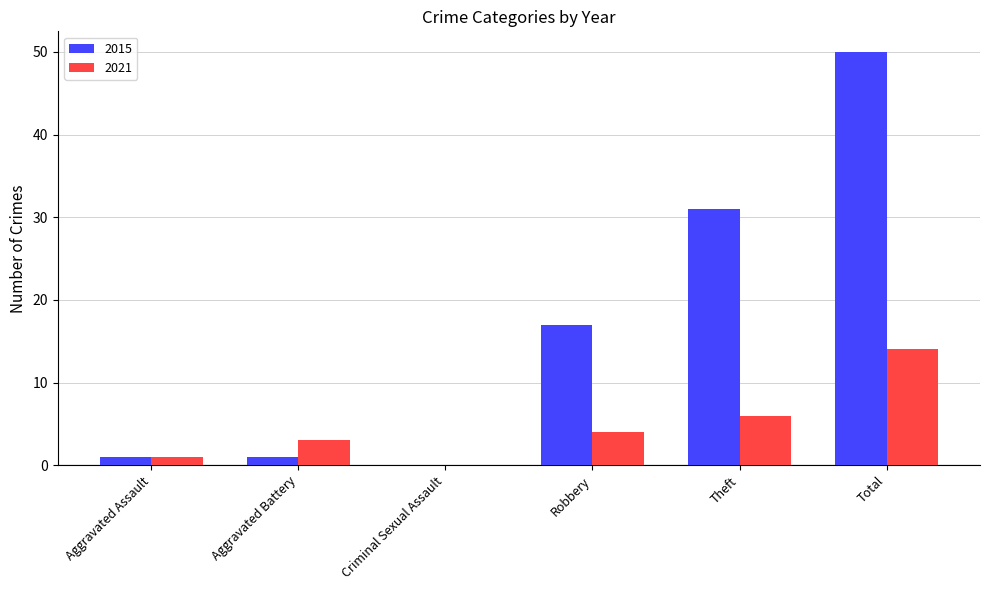

The 2021 series shows 3 at Aggravated Battery. True or false?

True